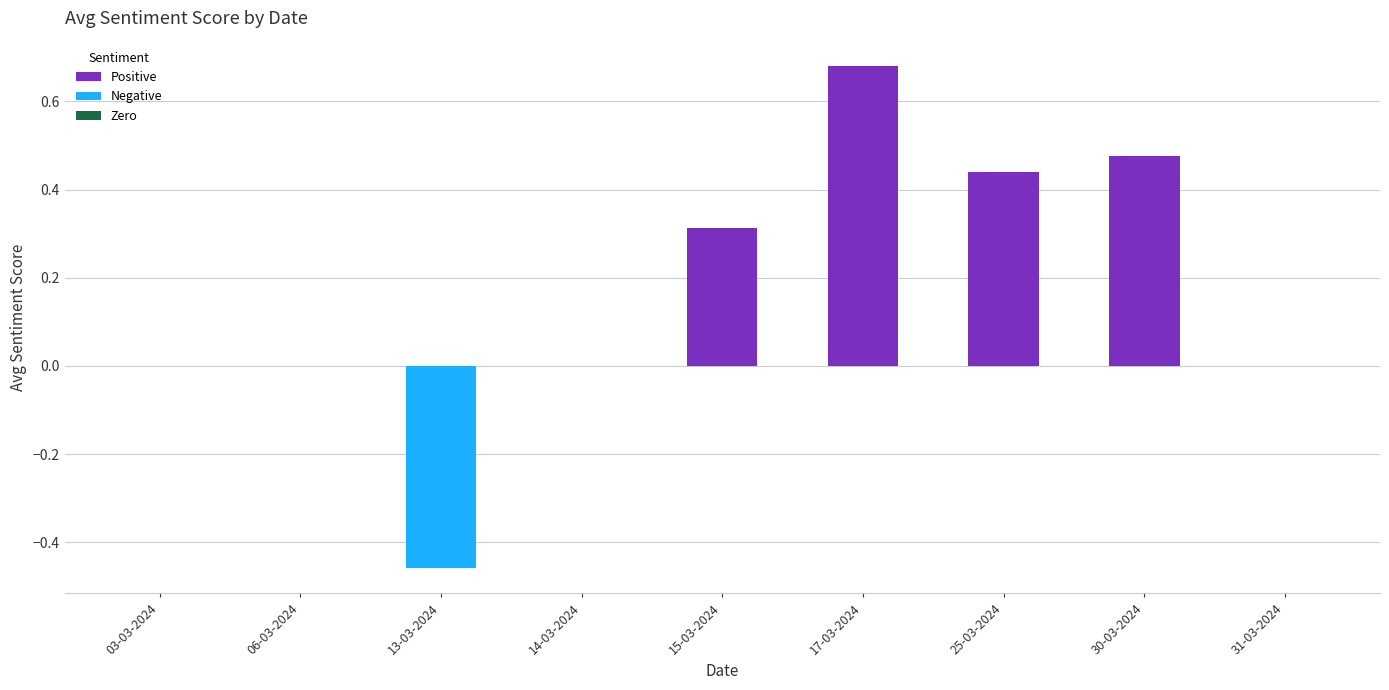

How many categories are shown in the chart?

9